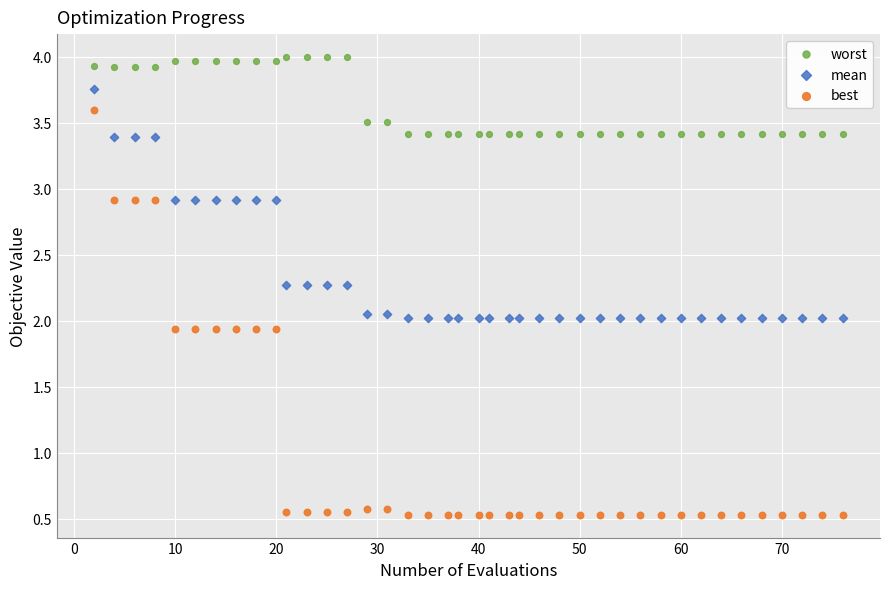

Across all data points, what is the range of Y values (max minus min)?

3.5